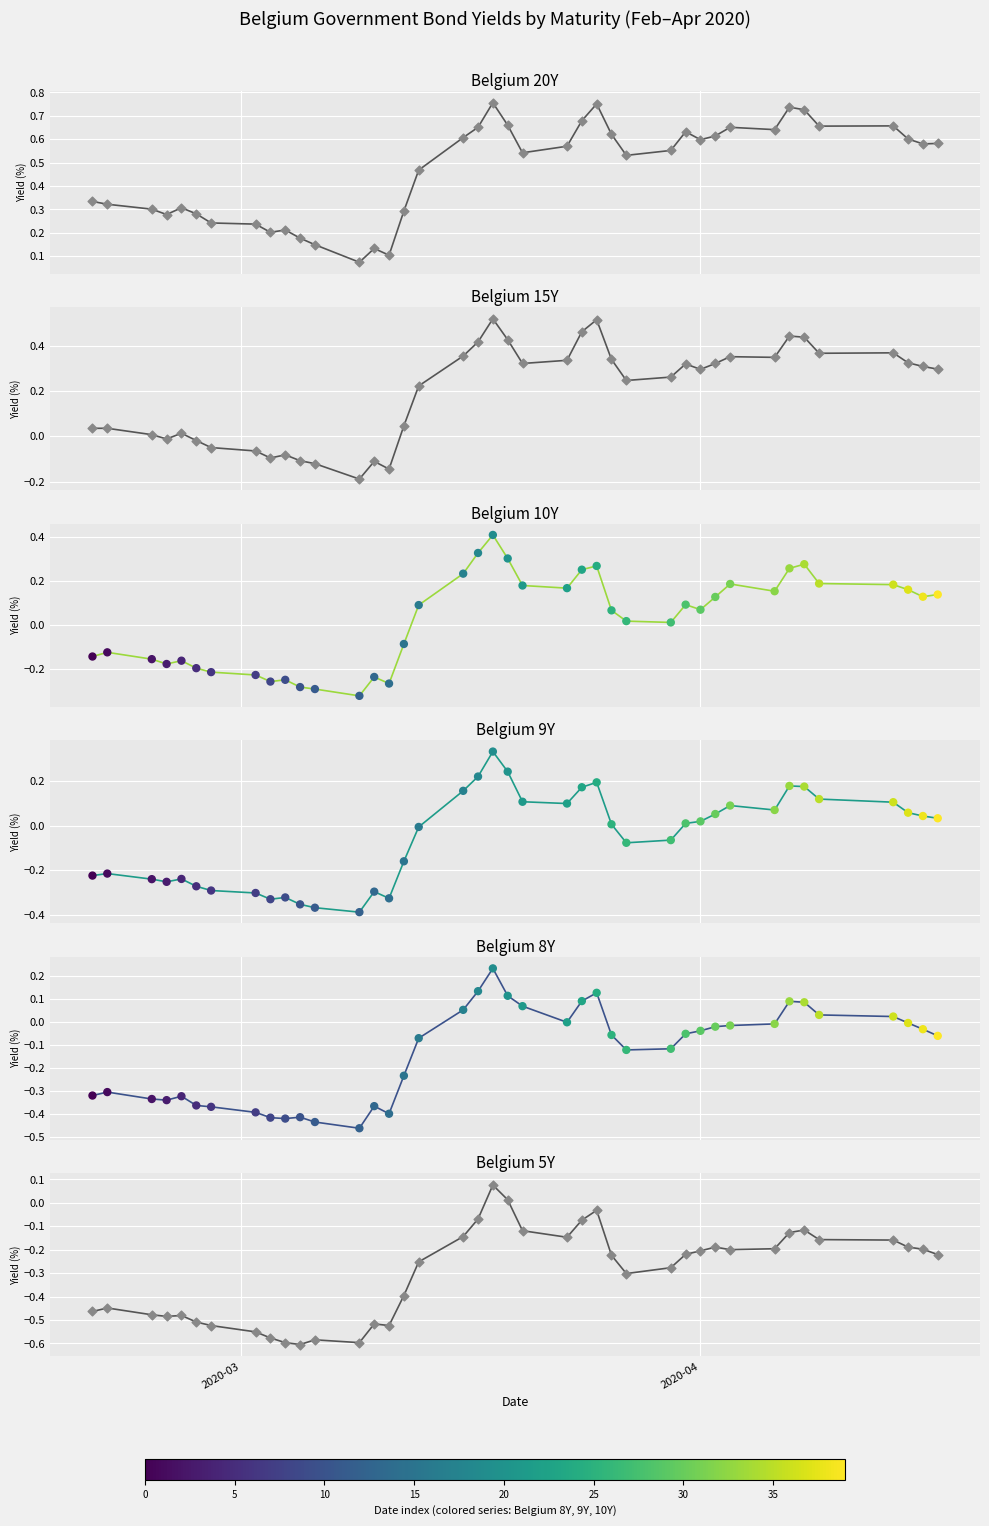

Which series has the widest spread of Y values?

Belgium 10Y